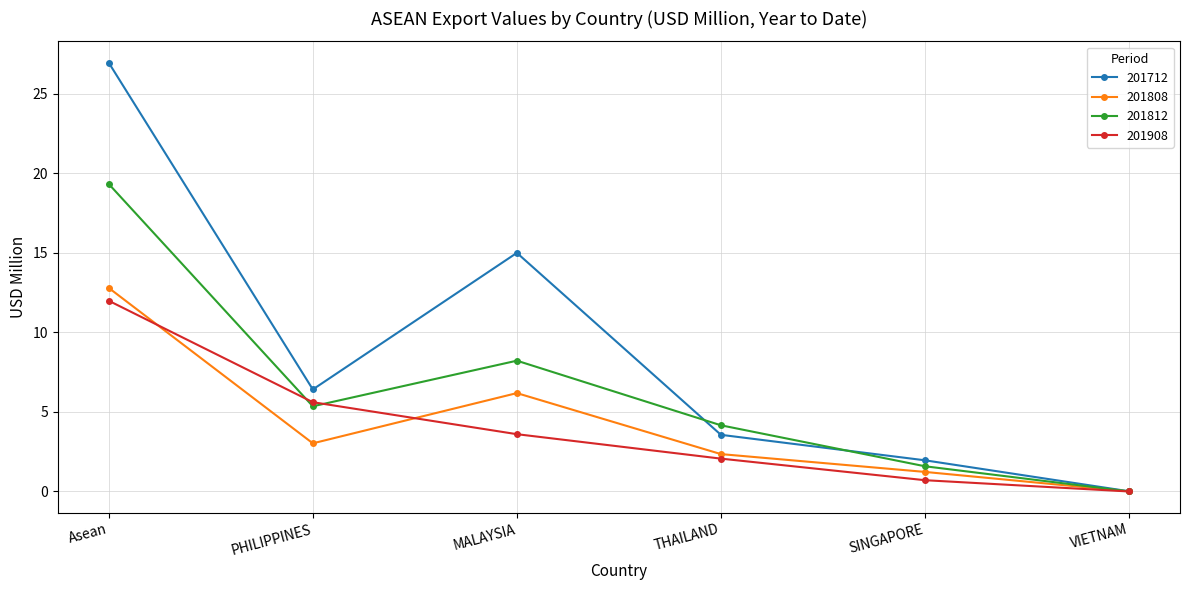

Which series has the widest spread of values?

201712